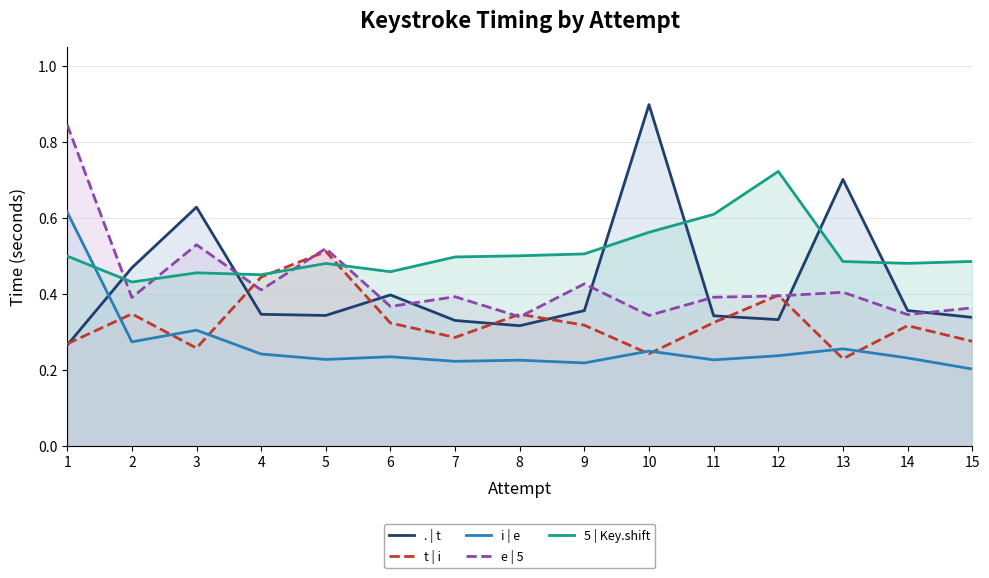

Which series has the largest range (max minus min)?

. | t